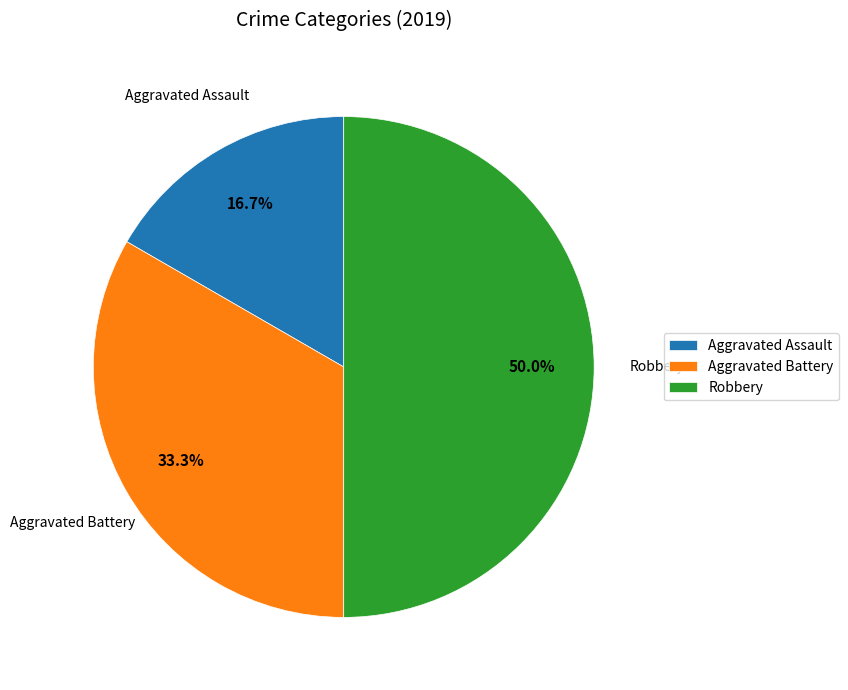

How much of the chart is everything except Aggravated Assault?

83.3%